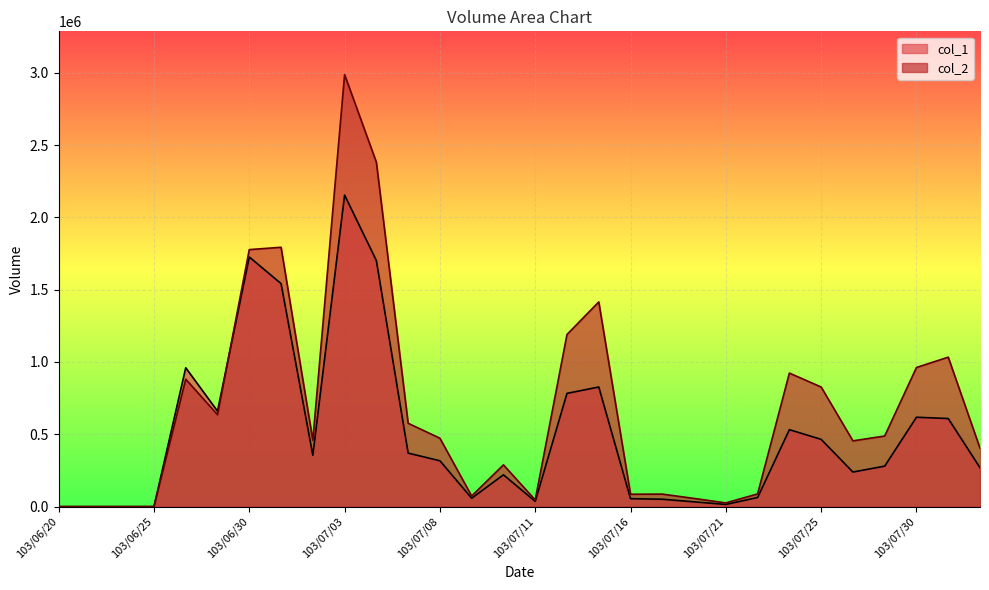

At which label does col_1 reach its minimum?

103/06/20